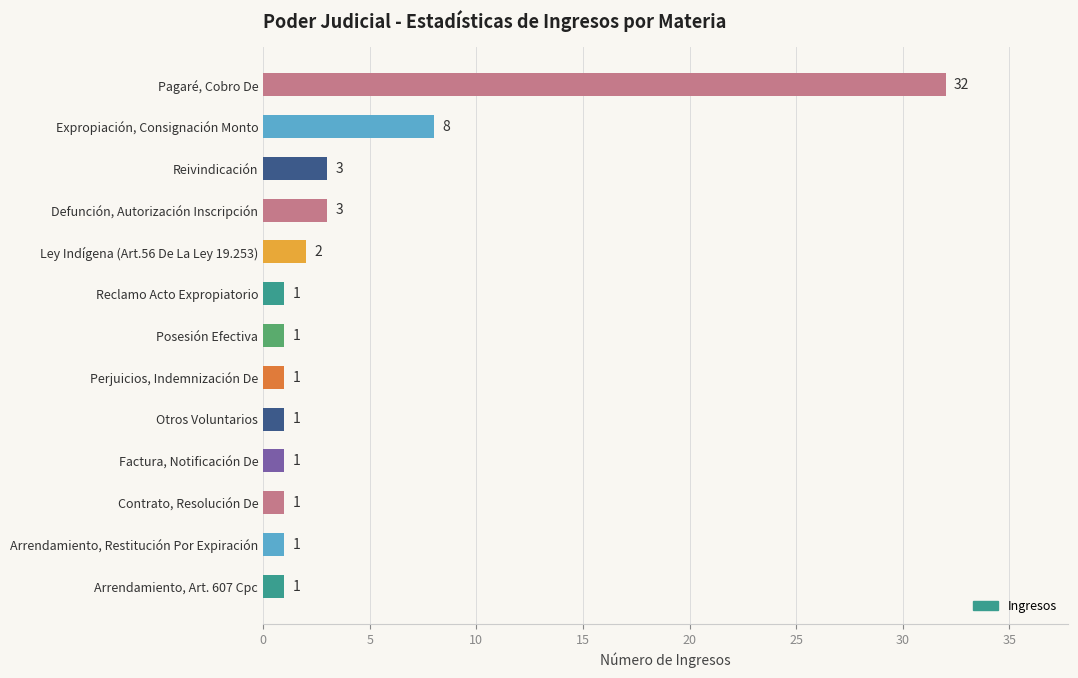

Count the number of values greater than 1.

5